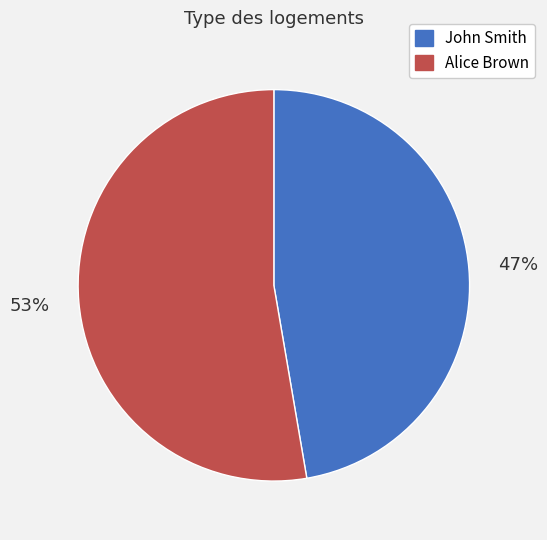

What is the largest slice in the pie chart?

Alice Brown